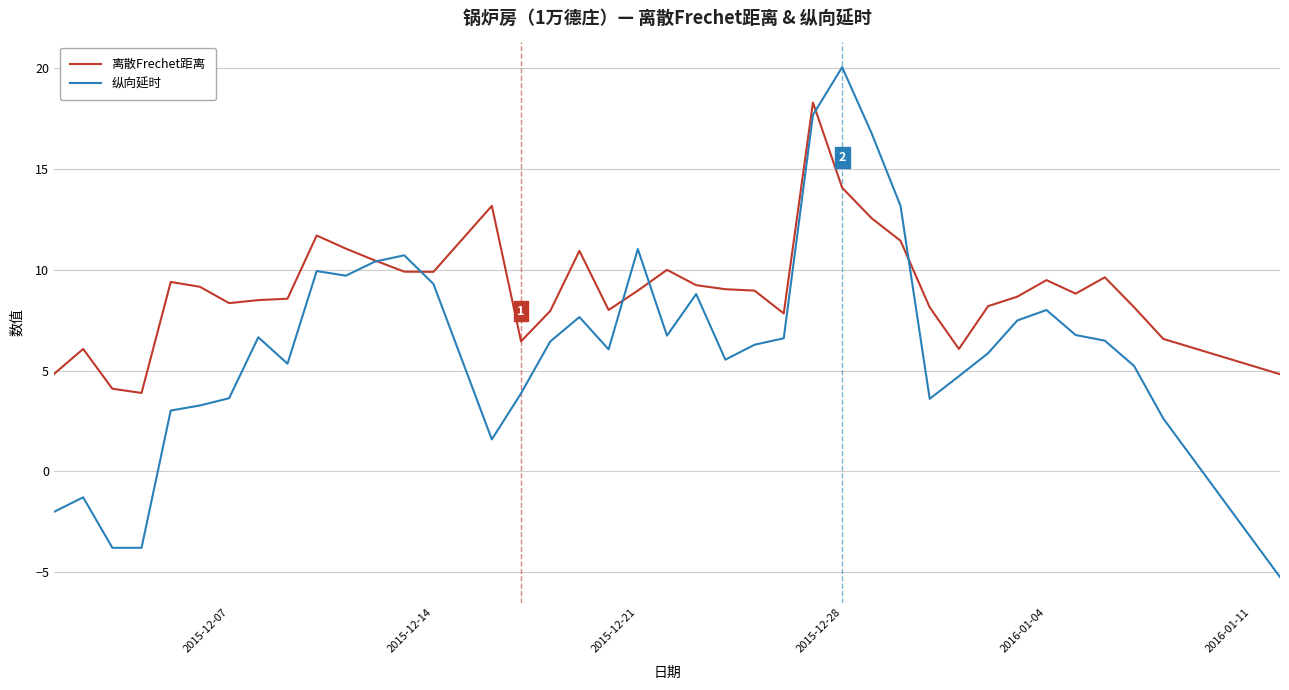

What are all the series names shown in the legend?

离散Frechet距离, 纵向延时